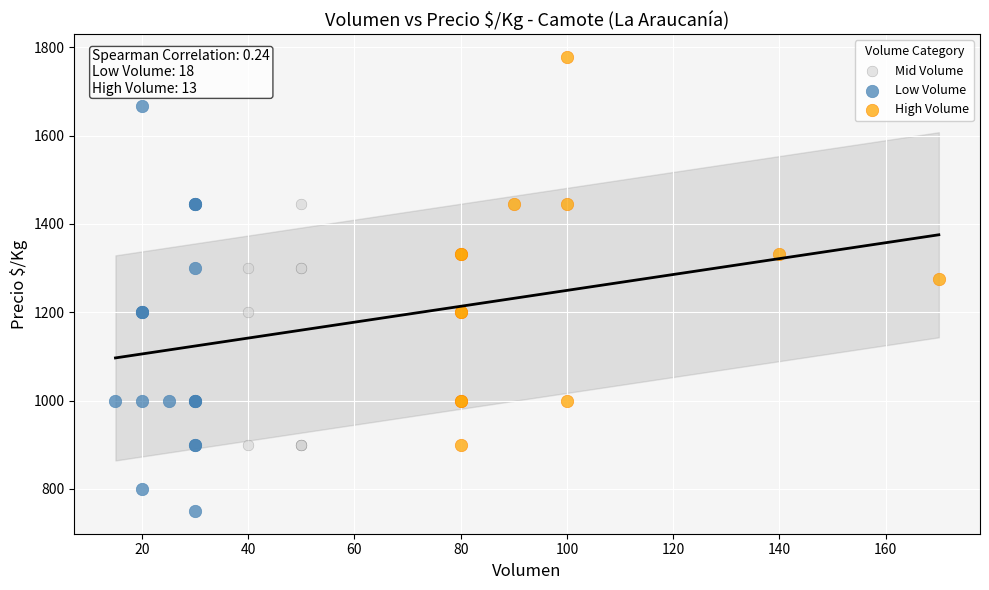

Which series contains the lowest Y value?

Low Volume